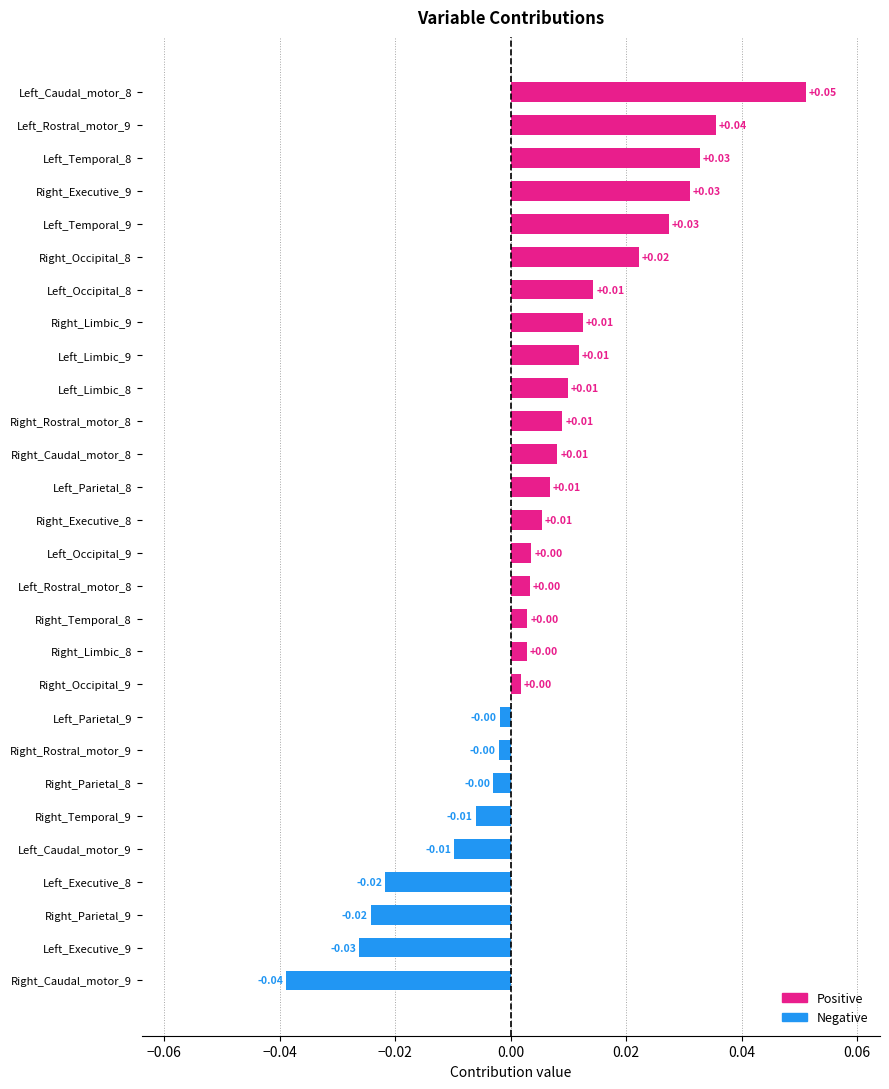

Between Right_Limbic_9 and Left_Occipital_9, which is larger?

Right_Limbic_9